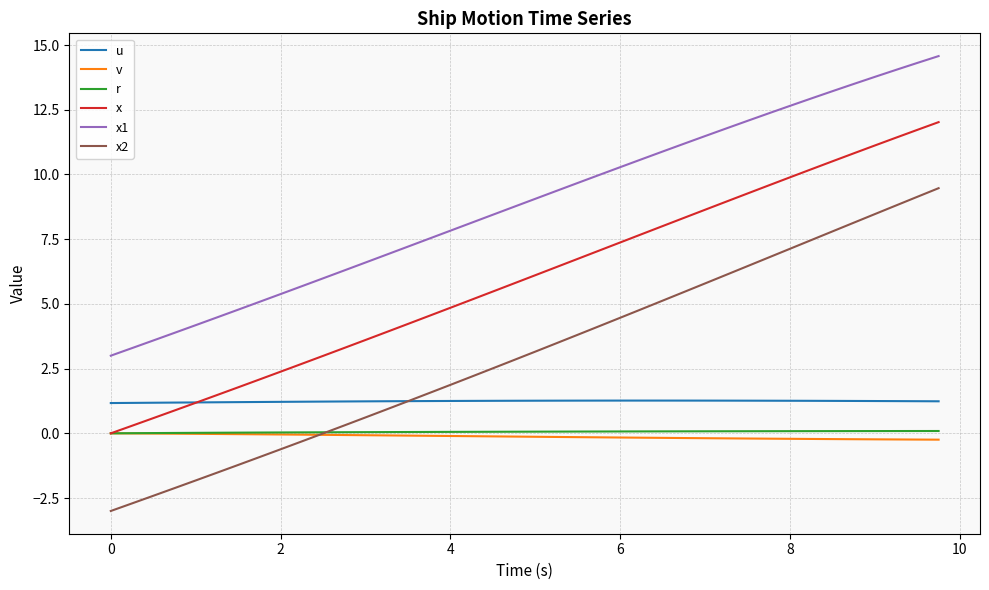

What are all the series names shown in the legend?

u, v, r, x, x1, x2